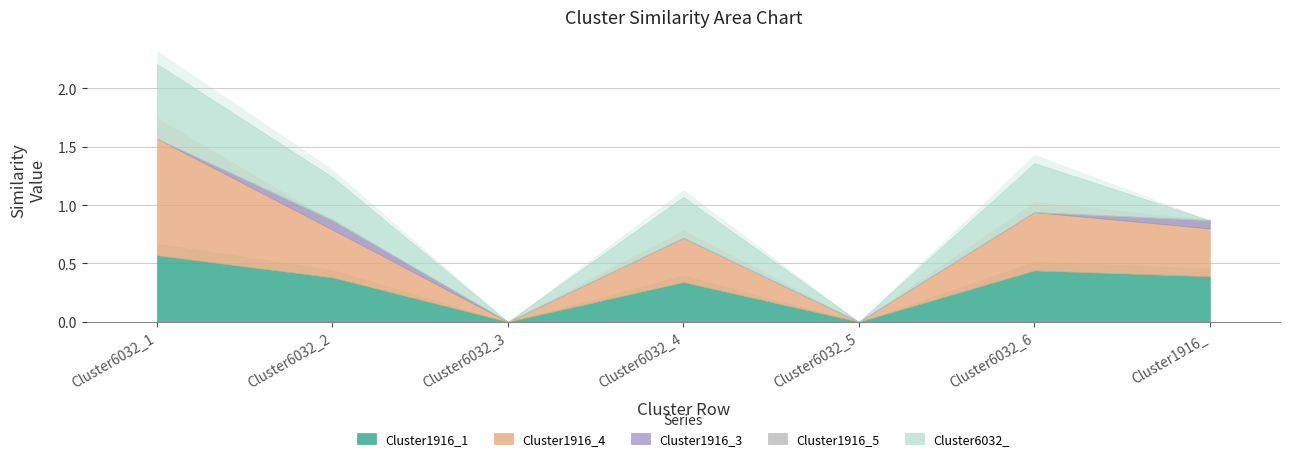

Is the value of Cluster1916_1 at Cluster6032_1 greater than the value of Cluster1916_3 at Cluster6032_4?

Yes